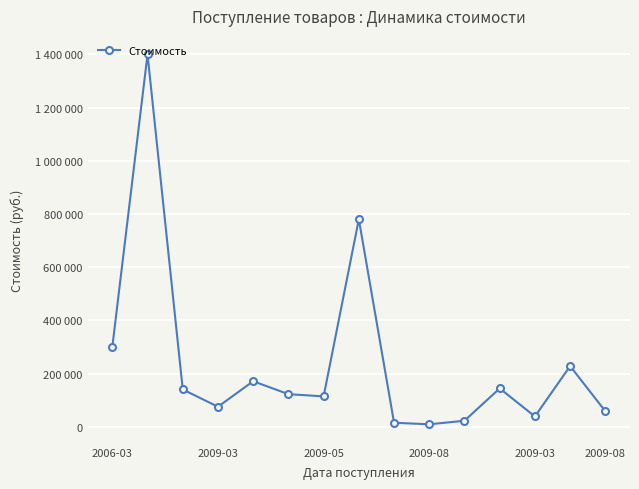

Does the chart have visible grid lines?

Yes